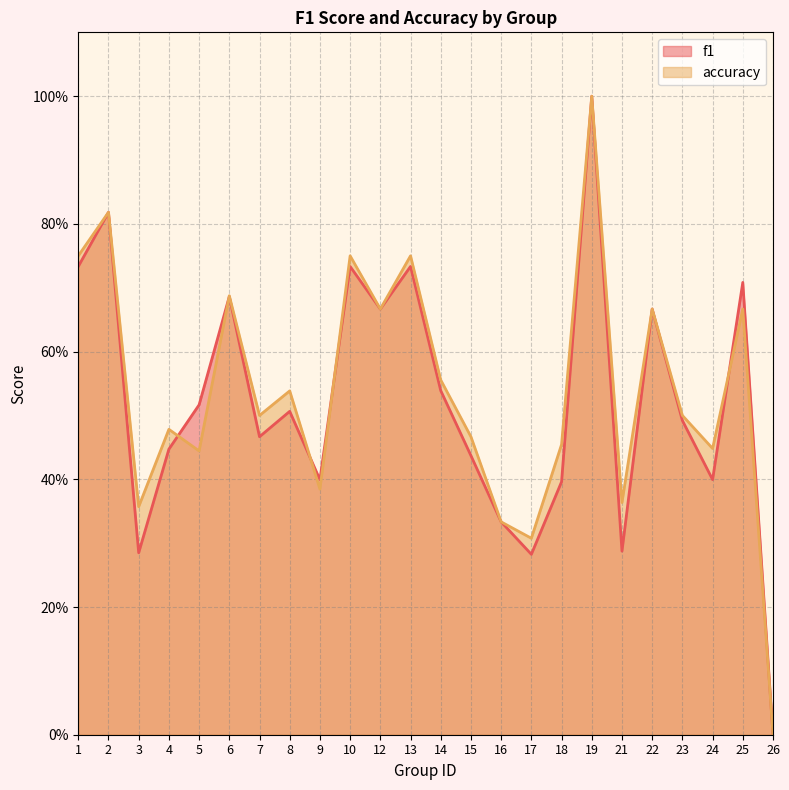

Rank the series by their average value, from highest to lowest.

accuracy, f1